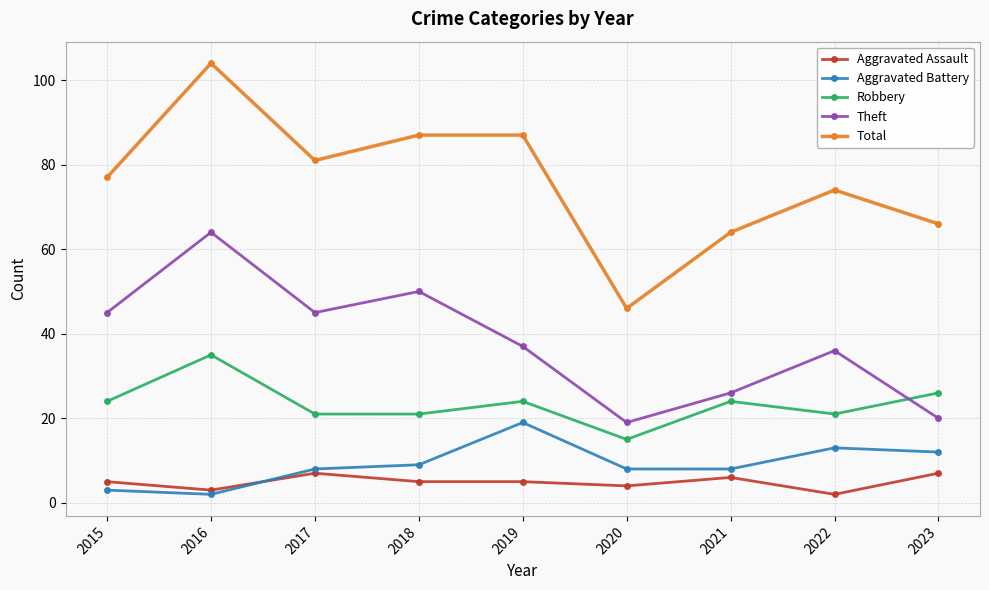

The Theft series shows 79 at 2017. True or false?

False